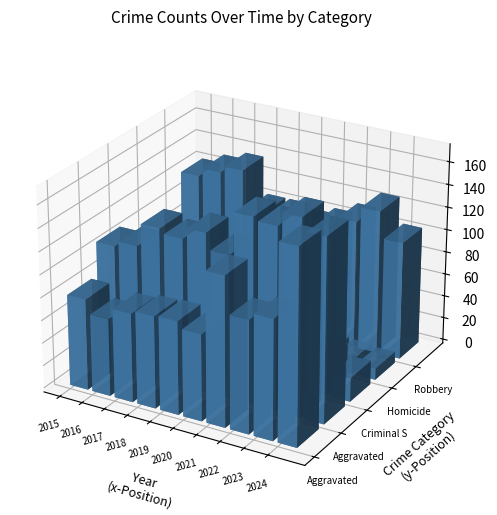

Which series has the largest range (max minus min)?

Aggravated Assault